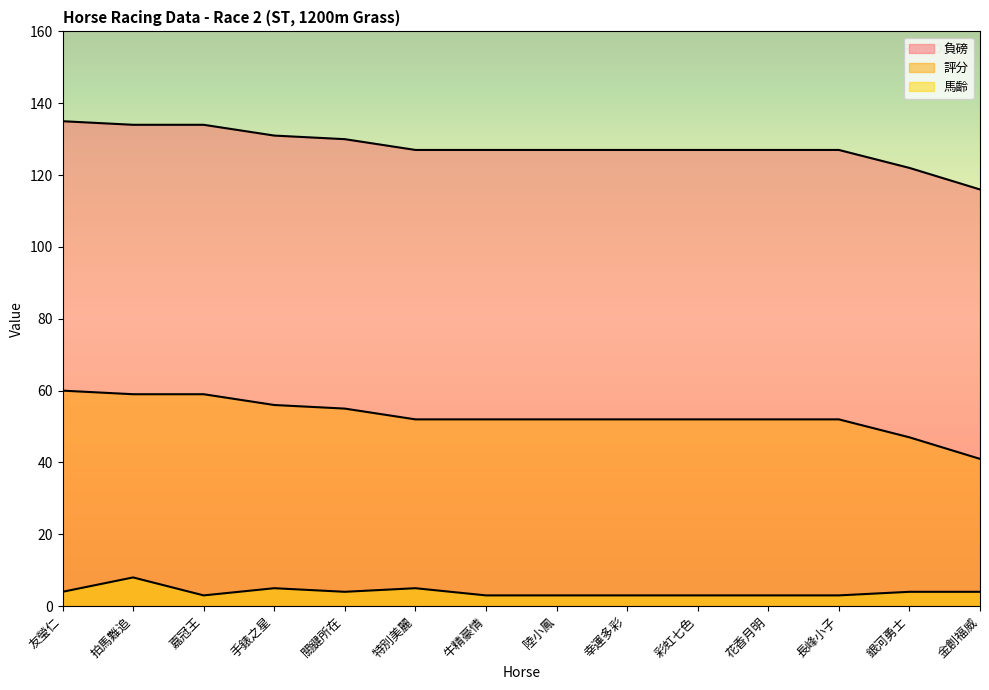

Between 手錶之星 and 銀河勇士, which series saw the biggest shift?

負磅